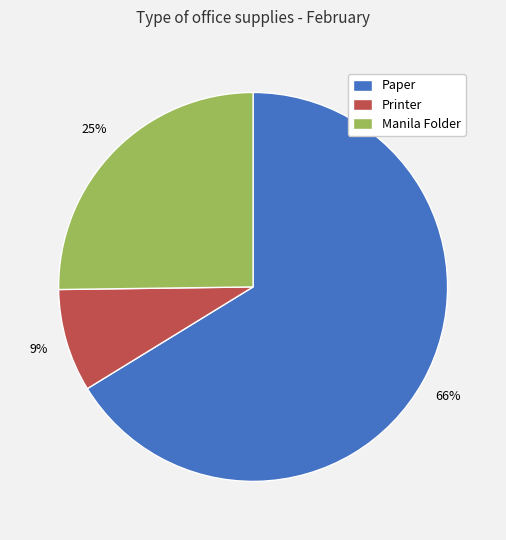

Between Printer and Manila Folder, which is larger?

Manila Folder